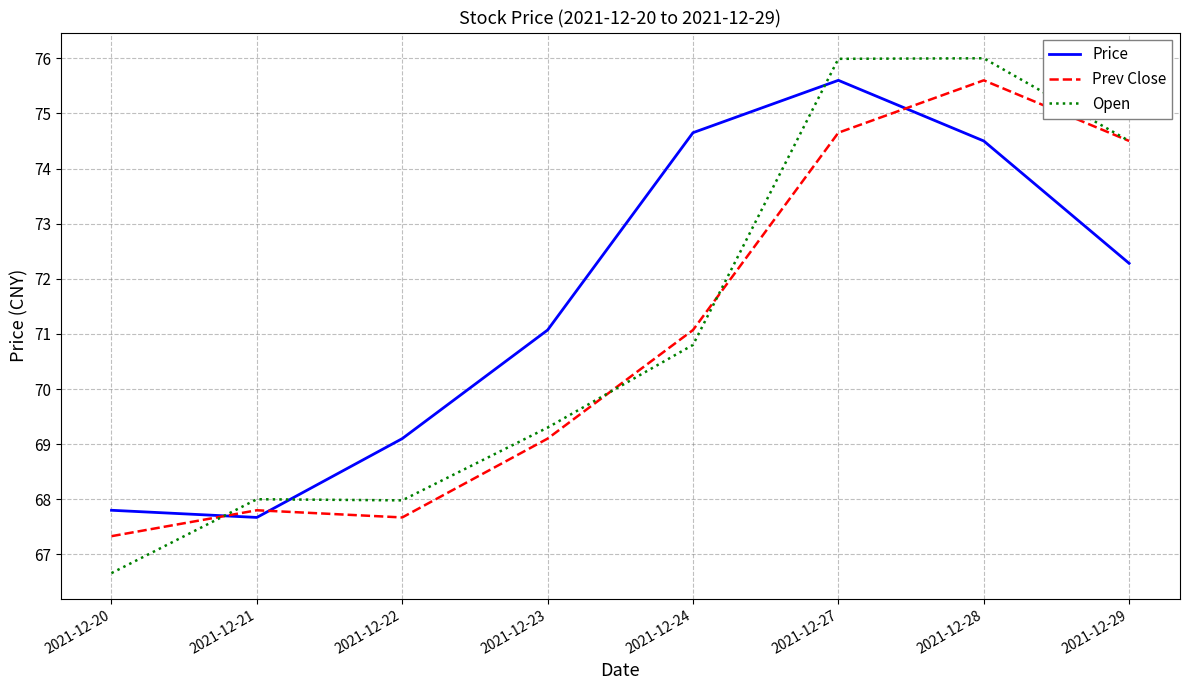

What are all the series names shown in the legend?

Price, Prev Close, Open